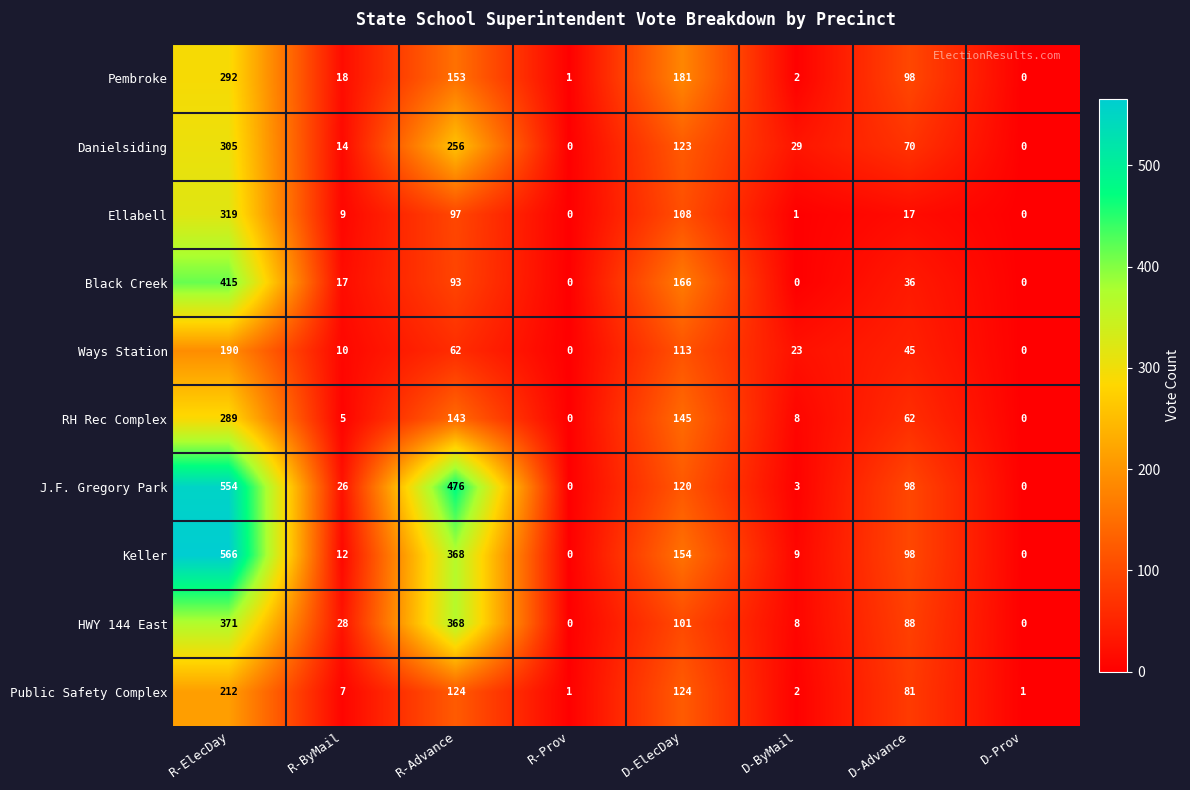

What is the maximum value shown in the chart?

566